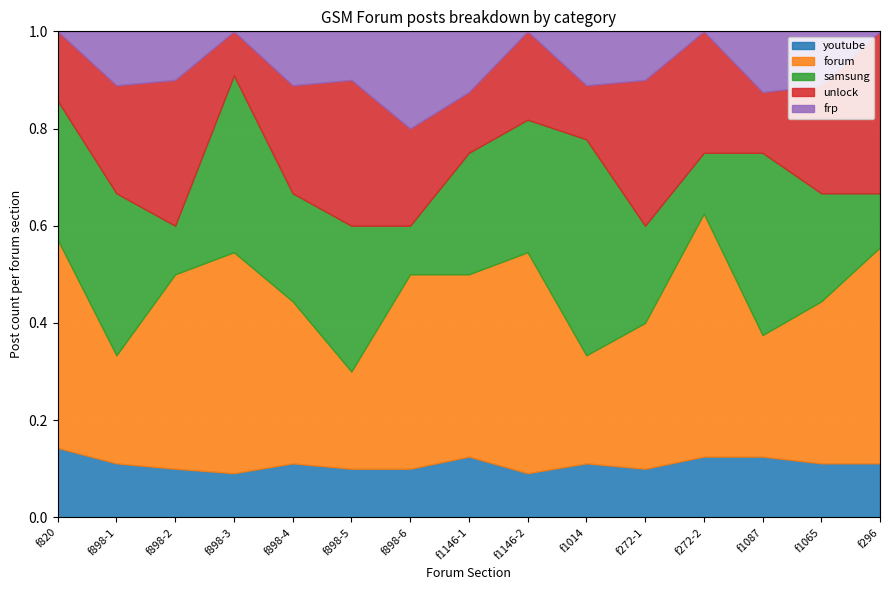

Reading left to right, list all the values displayed in this chart.

youtube: 1	1	1	1	1	1	1	1	1	1	1	1	1	1	1
forum: 3	2	4	5	3	2	4	3	5	2	3	4	2	3	4
samsung: 2	3	1	4	2	3	1	2	3	4	2	1	3	2	1
unlock: 1	2	3	1	2	3	2	1	2	1	3	2	1	2	3
frp: 0	1	1	0	1	1	2	1	0	1	1	0	1	1	0